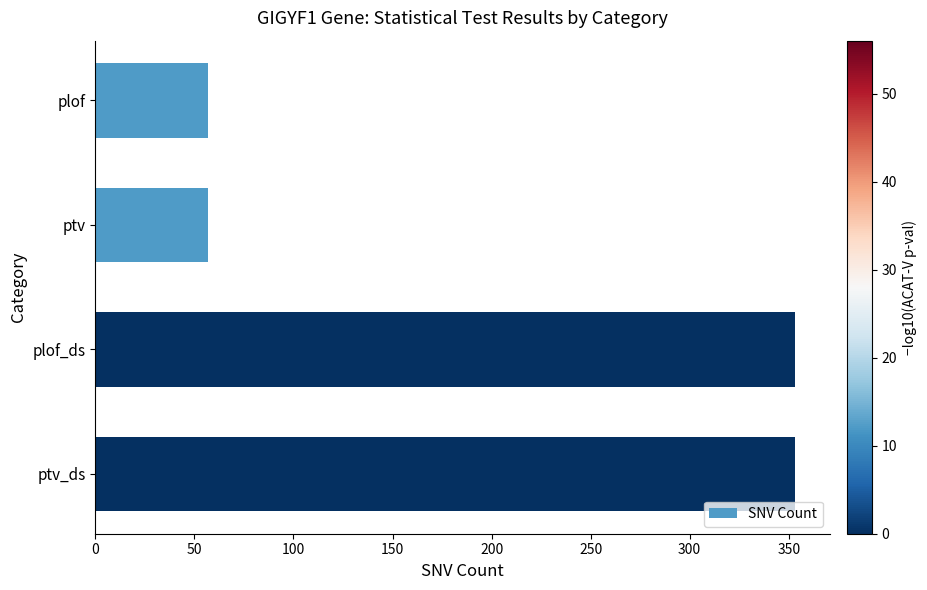

Reading top to bottom, what are all the values shown in this chart?

57	57	353	353